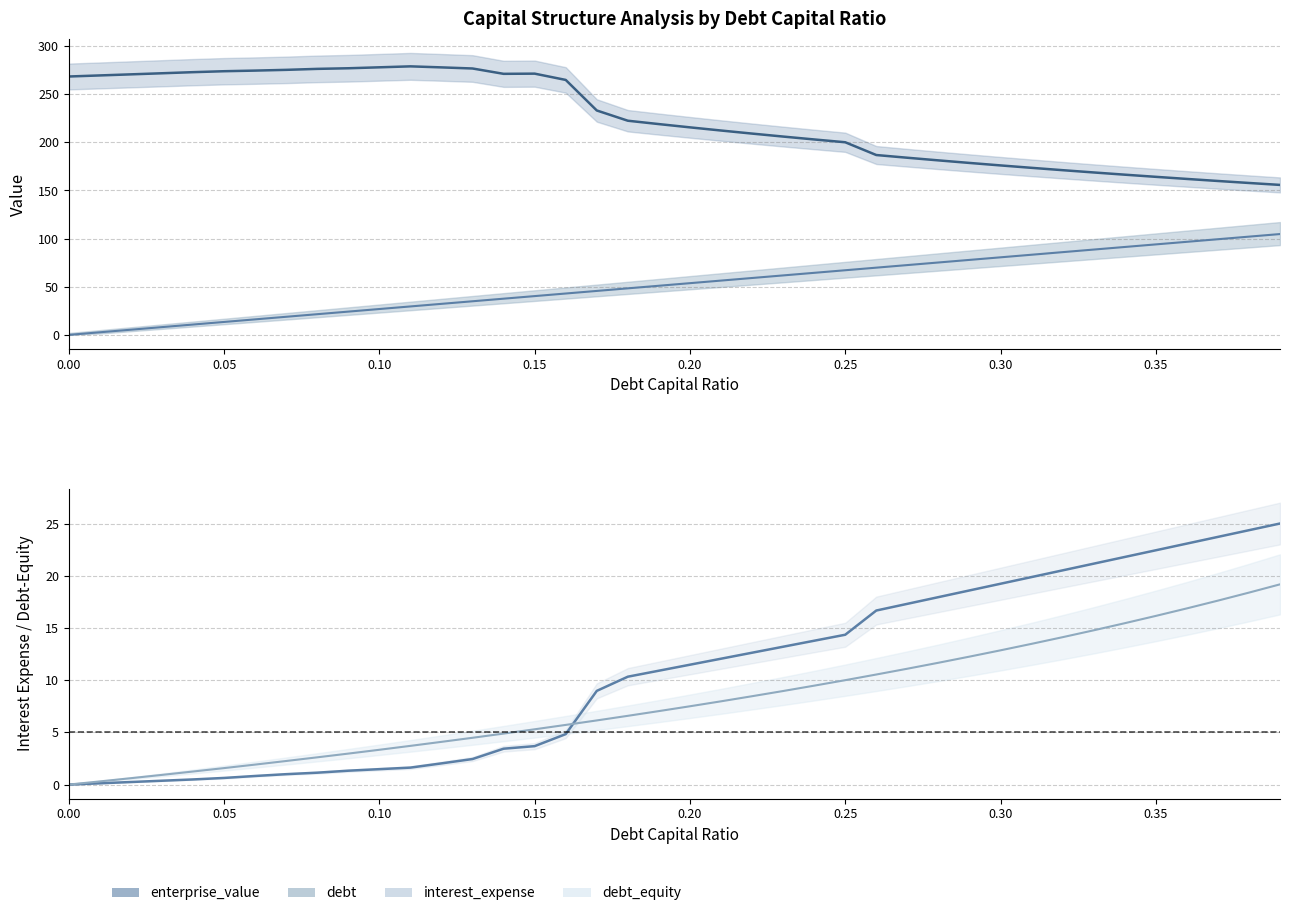

Which series has the largest total across all categories?

enterprise_value